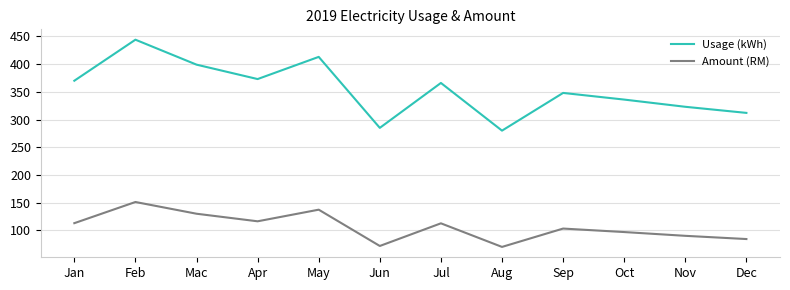

Is the value of Amount (RM) at Oct greater than the value of Usage (kWh) at Oct?

No